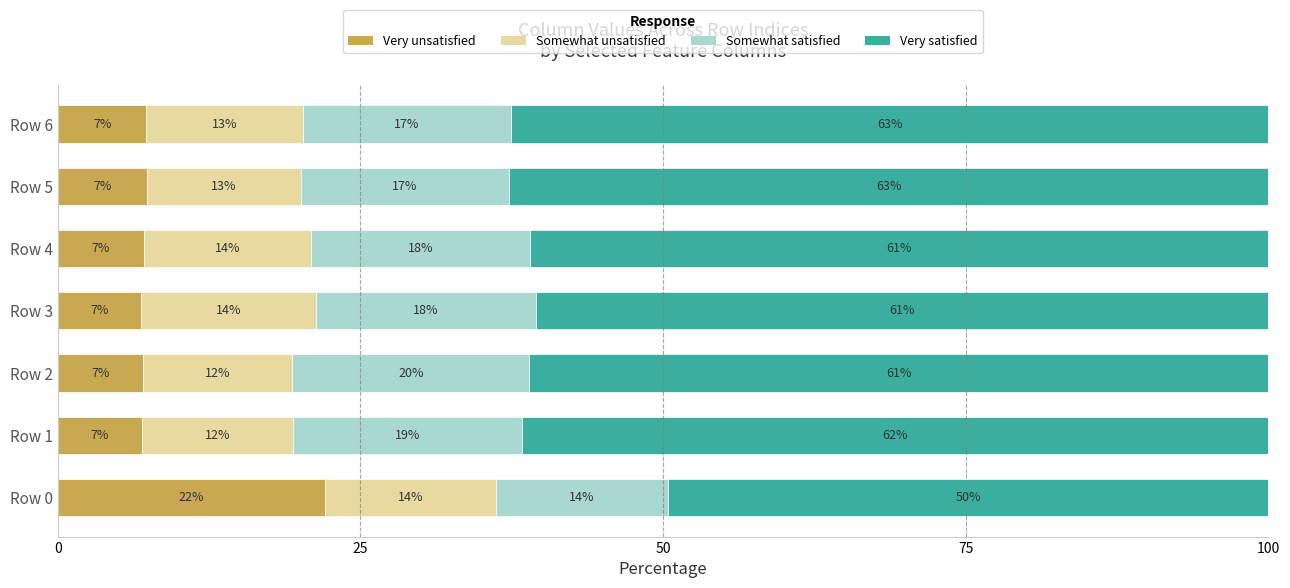

What is the total value across all series at Row 6?

100.0